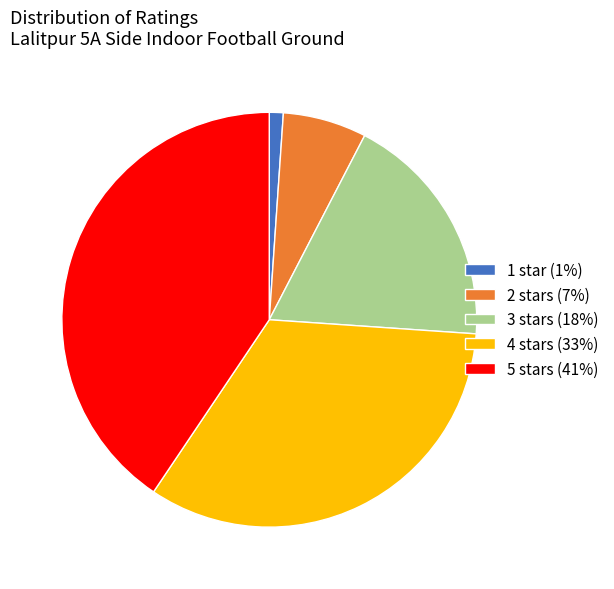

Is the sum of 4 stars (33%) and 5 stars (41%) greater than half?

Yes